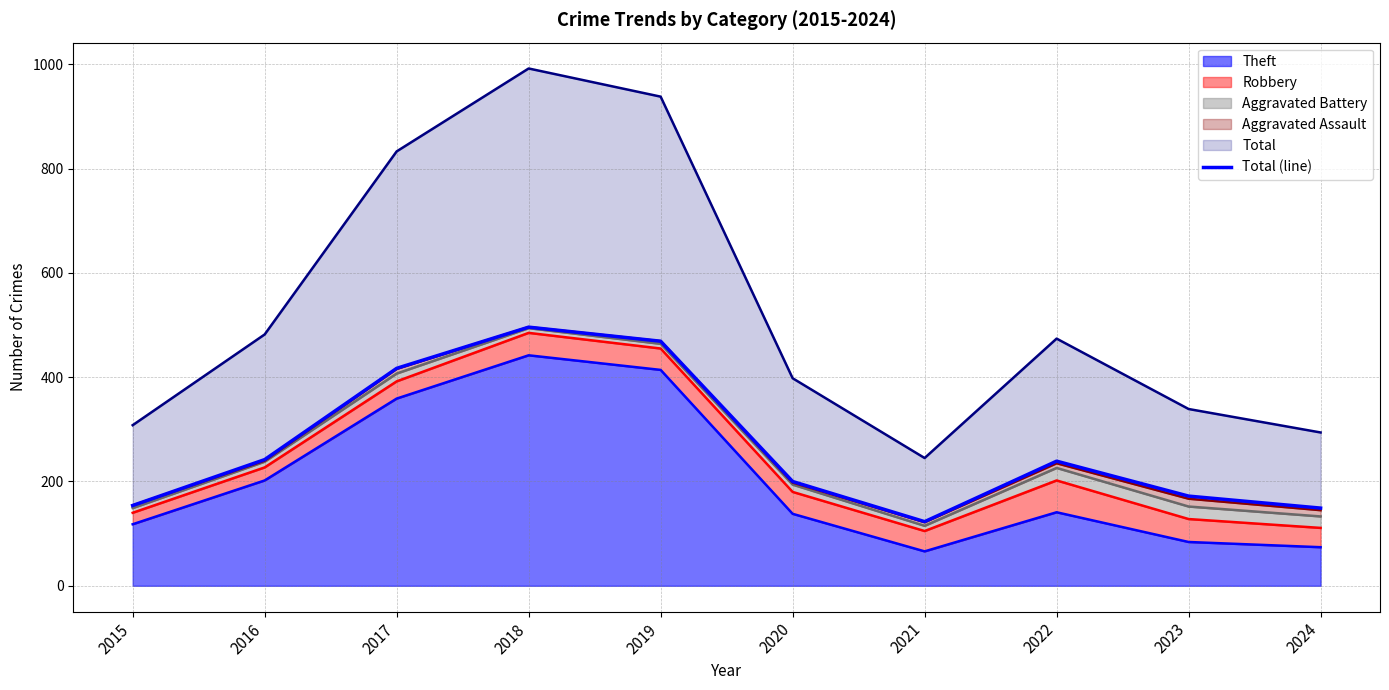

Rank the categories by value from lowest to highest.

2021, 2024, 2015, 2023, 2020, 2022, 2016, 2017, 2019, 2018